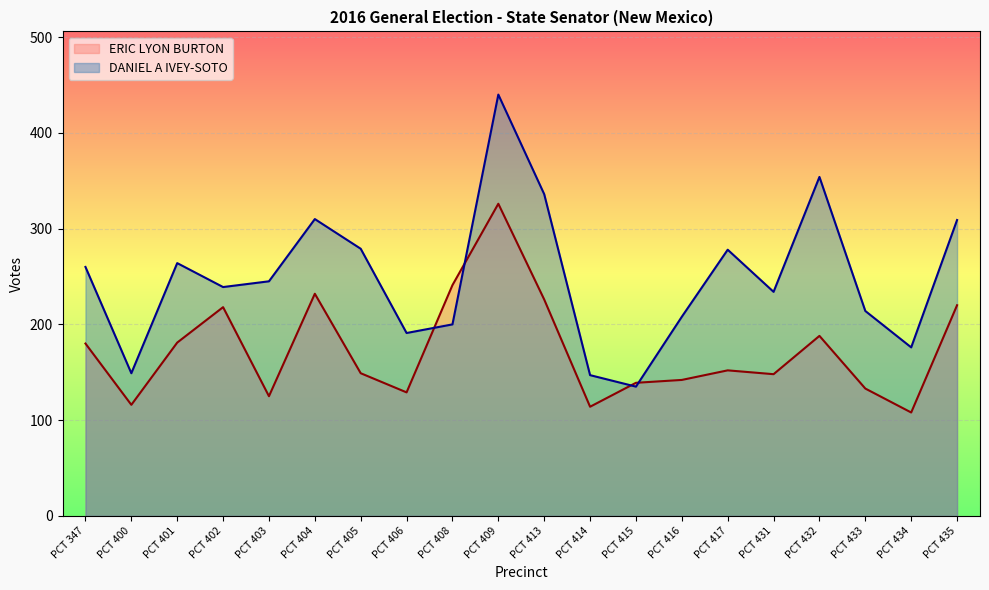

What is the total value across all series at PCT 401?

445